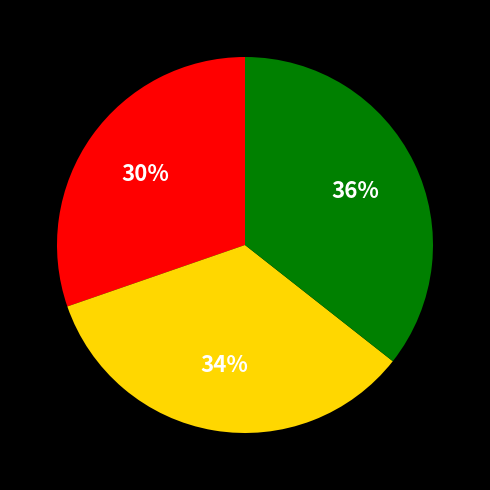

Count the number of slices in the pie.

3